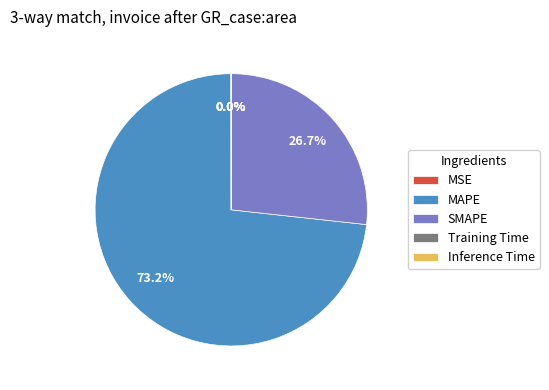

Which category accounts for the majority?

MAPE